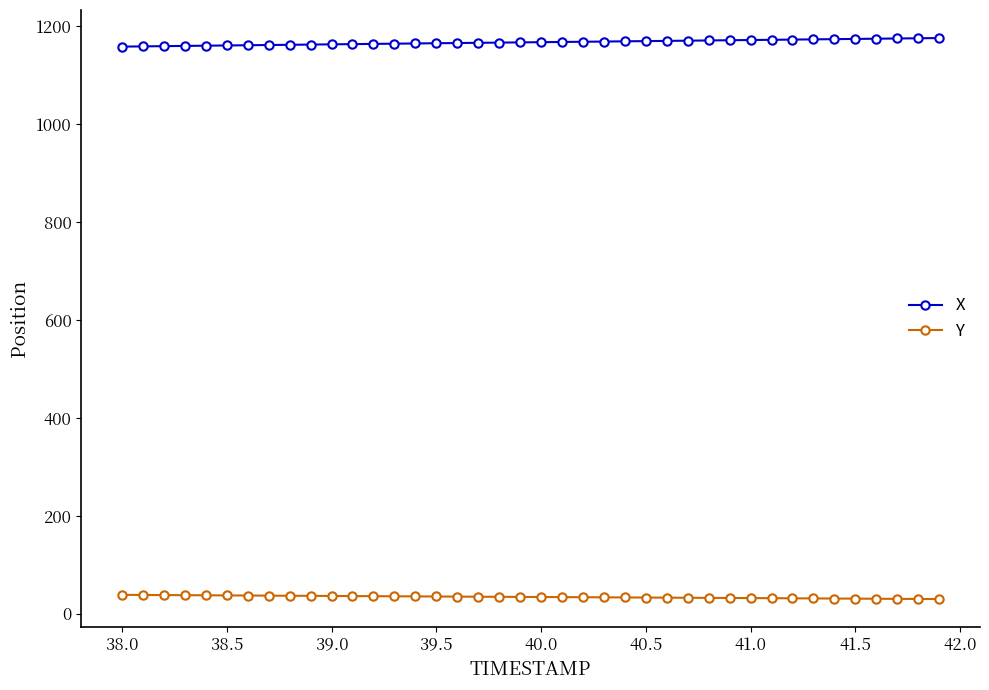

What is the value of the X point at the 25th from the left?

1169.7